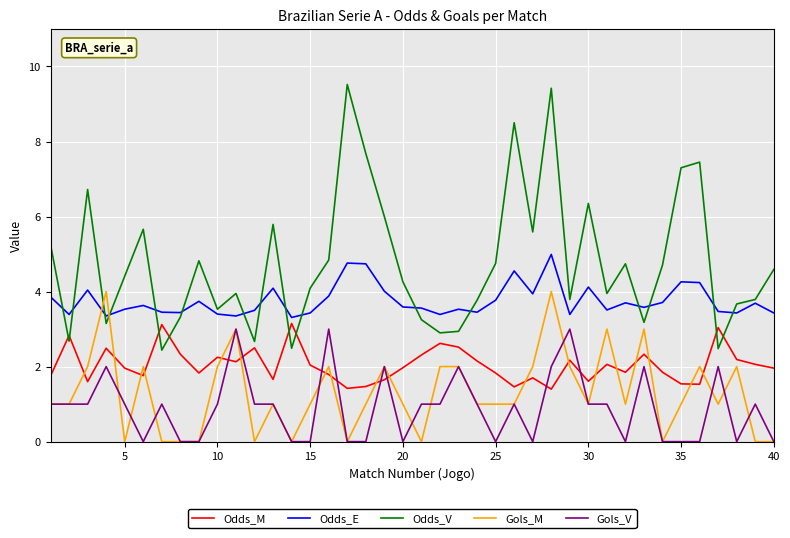

What is the lowest value of the Odds_E series?

3.3